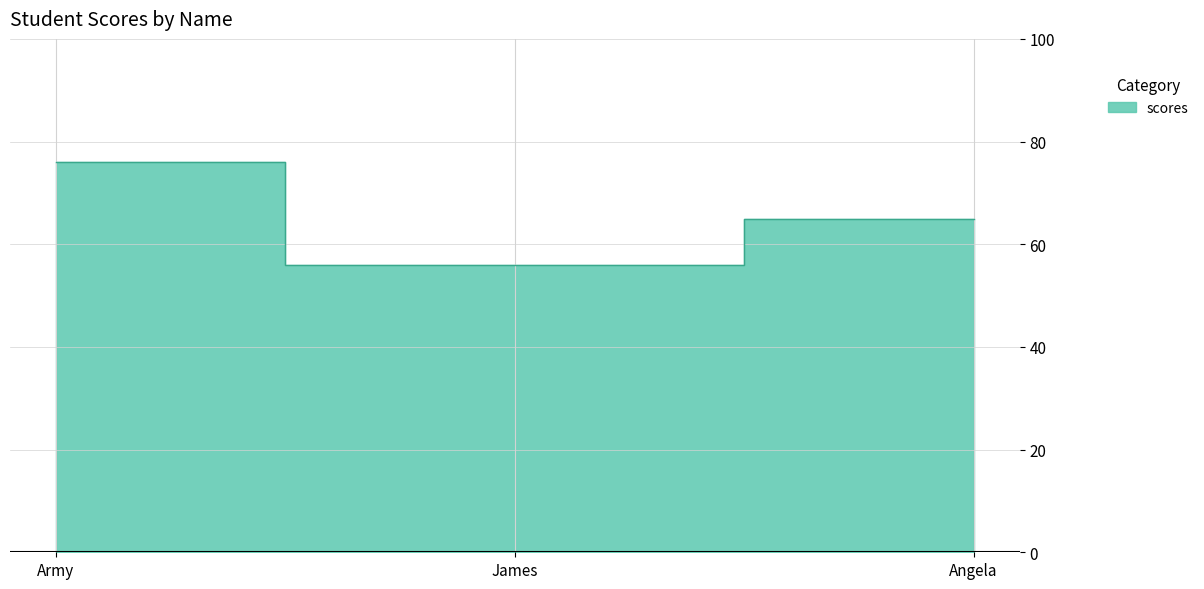

How many categories are shown in the chart?

3